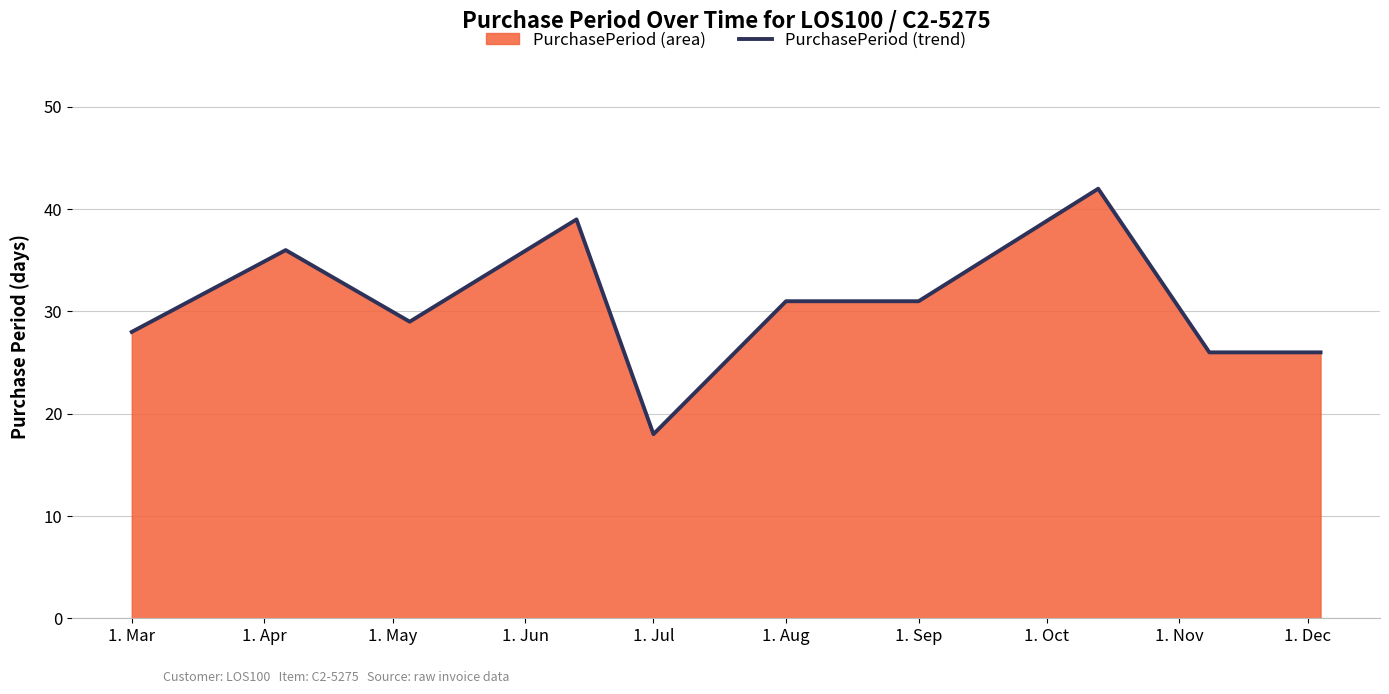

What is the maximum value shown in the chart?

42